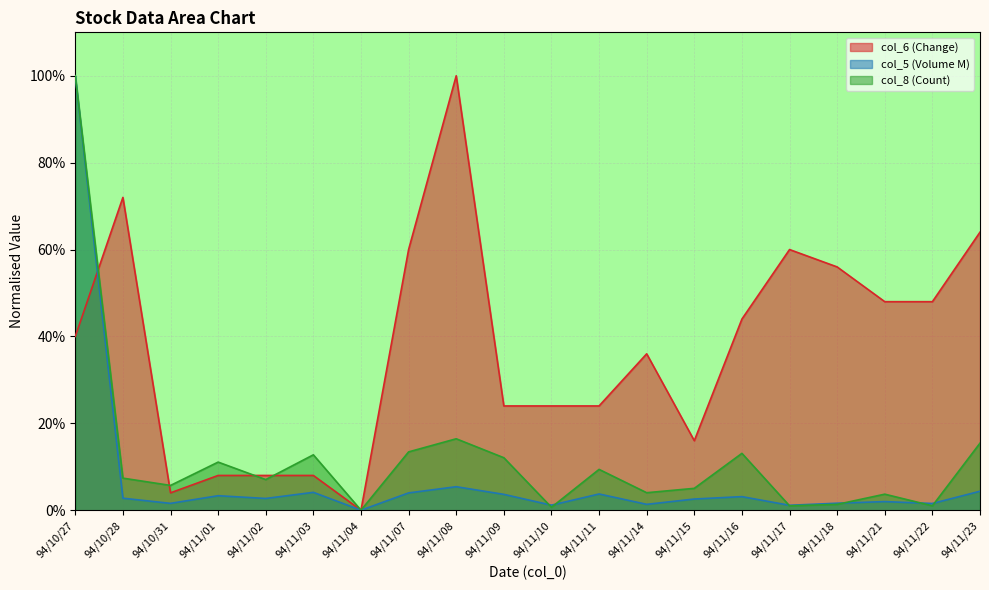

What is the label of the 19th point from the left?

94/11/22